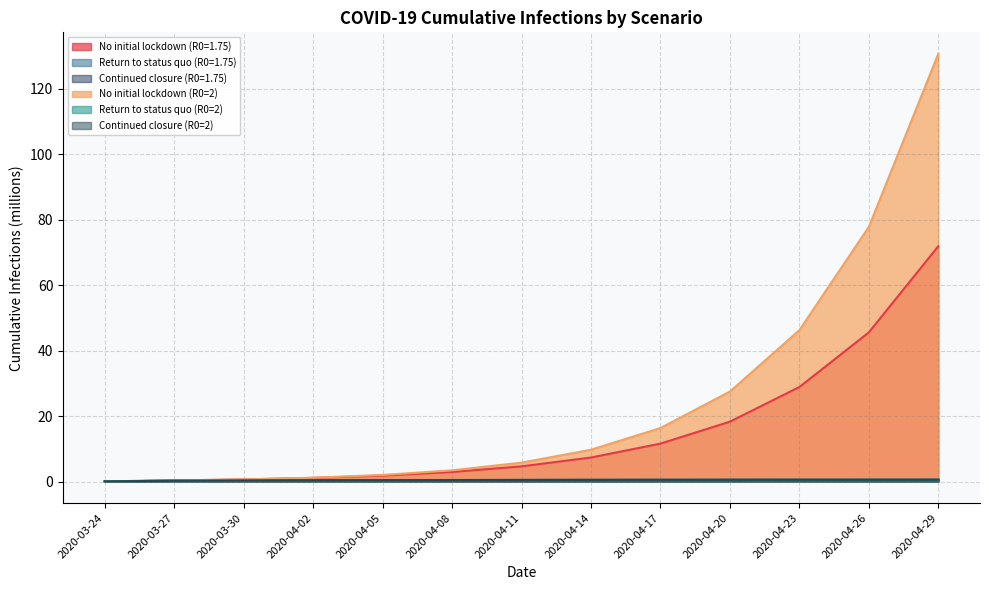

What is the difference between the Return to status quo (R0=1.75) values at 2020-03-30 and 2020-04-17?

0.2